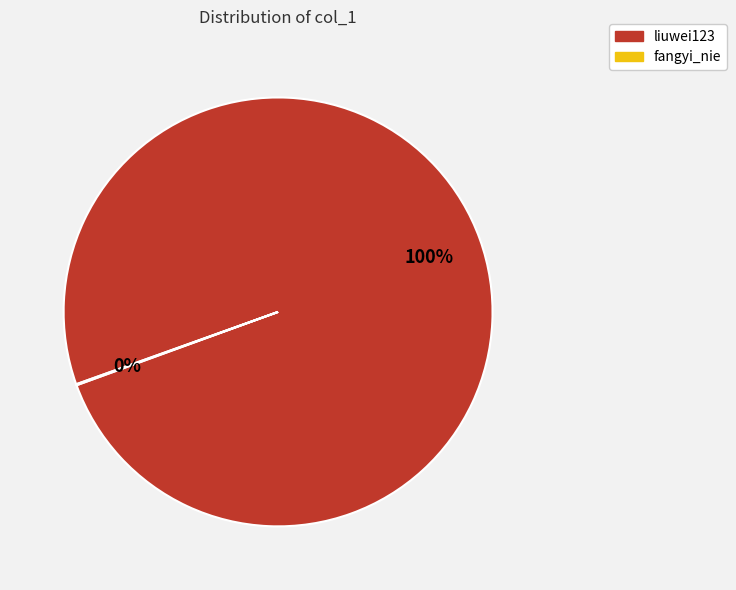

To the nearest percent, what percentage of the pie is liuwei123?

100%